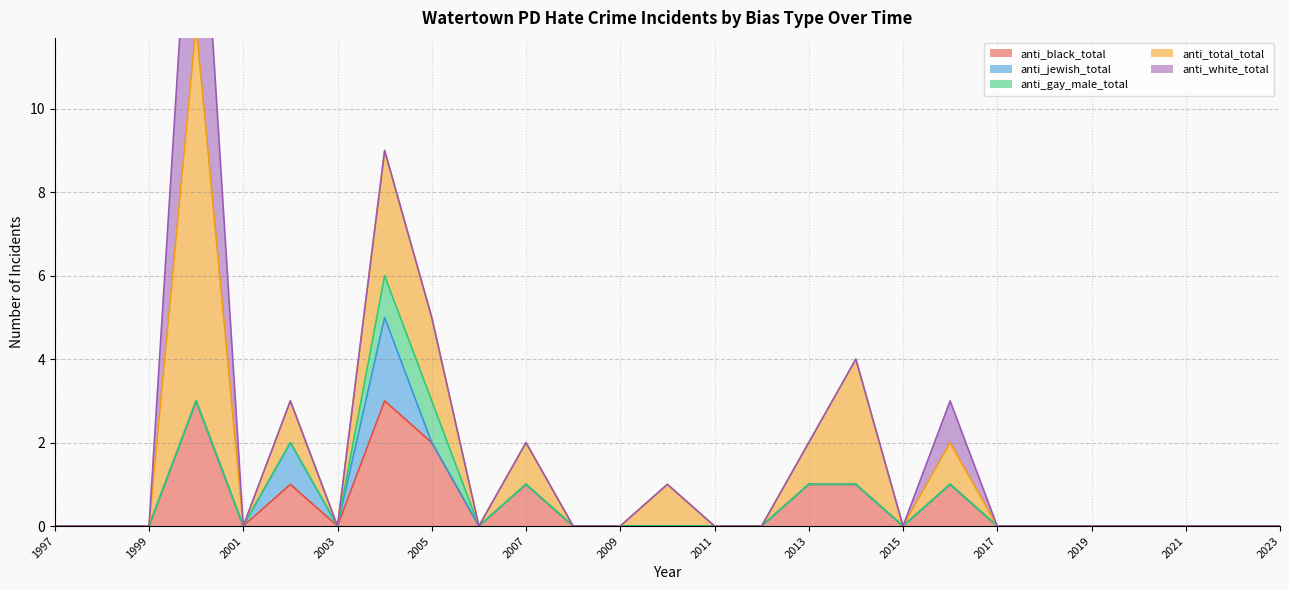

What are all the series names shown in the legend?

anti_black_total, anti_jewish_total, anti_gay_male_total, anti_total_total, anti_white_total